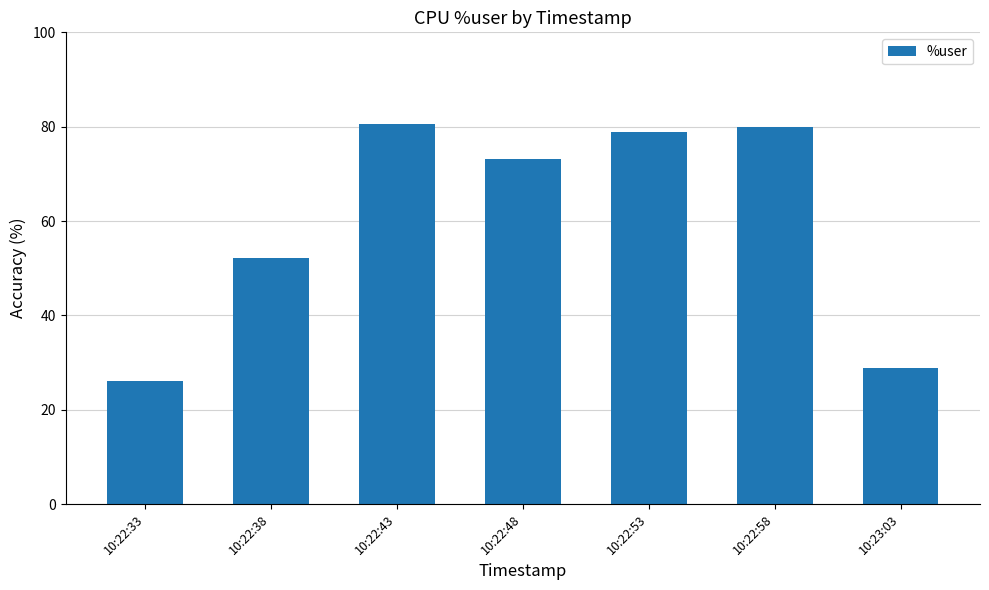

The chart shows a value of 116.0 at 10:22:48. True or false?

False